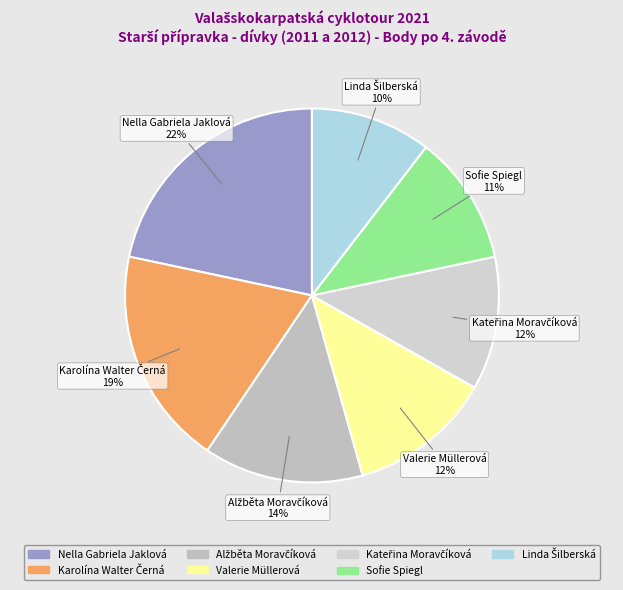

What percentage is the Nella Gabriela Jaklová slice, to the nearest percent?

22%